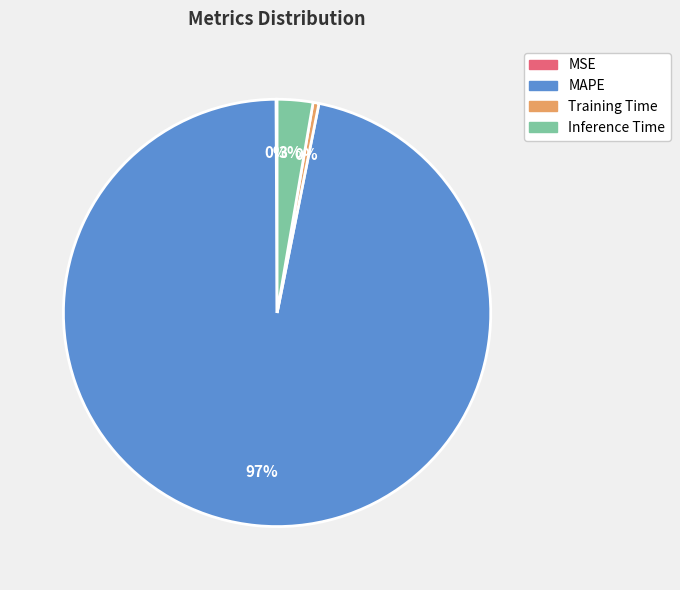

Does any single category account for the majority?

Yes